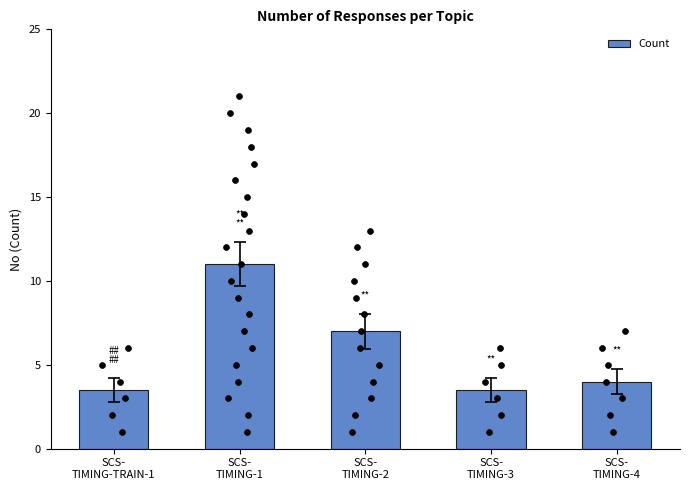

What is the ratio of the value at SCS-
TIMING-4 to the value at SCS-
TIMING-2?

0.6